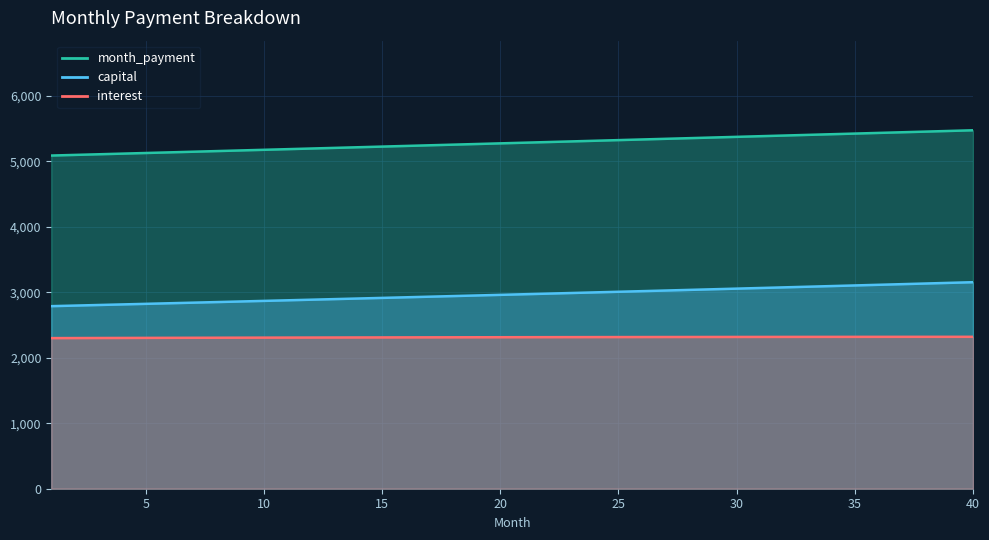

Which category has the highest value across all series?

40